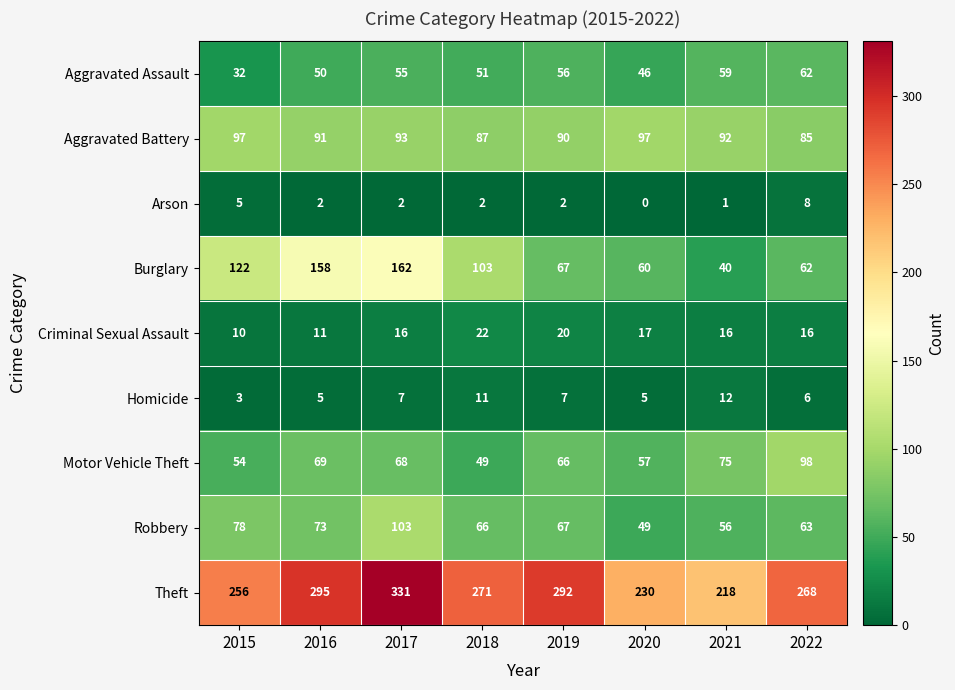

List the series in order of their peak value, lowest first.

Arson, Homicide, Criminal Sexual Assault, Aggravated Assault, Aggravated Battery, Motor Vehicle Theft, Robbery, Burglary, Theft